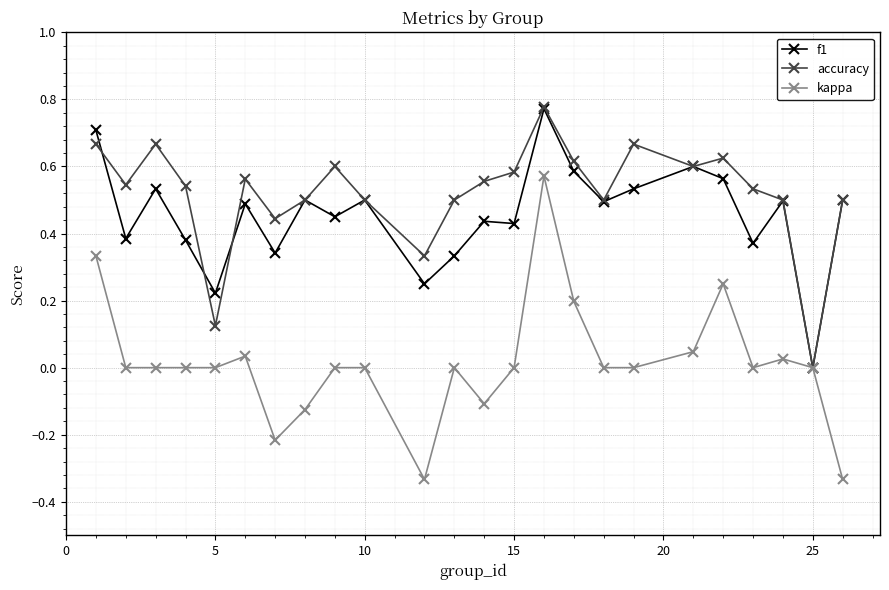

Which series has the widest spread of values?

kappa